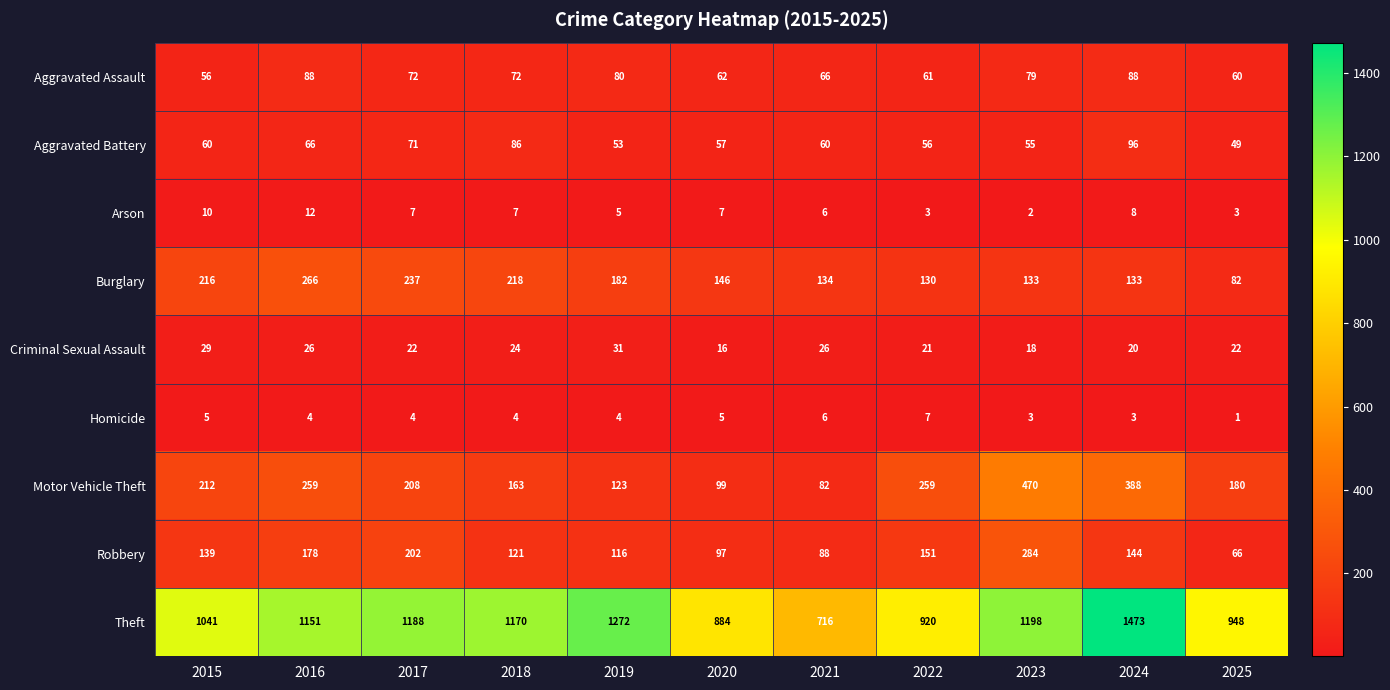

Count the number of data series in this chart.

9